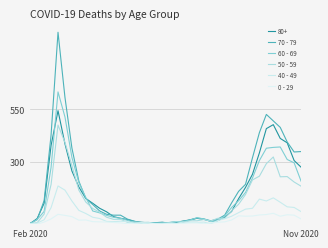

Does the chart have visible grid lines?

Yes